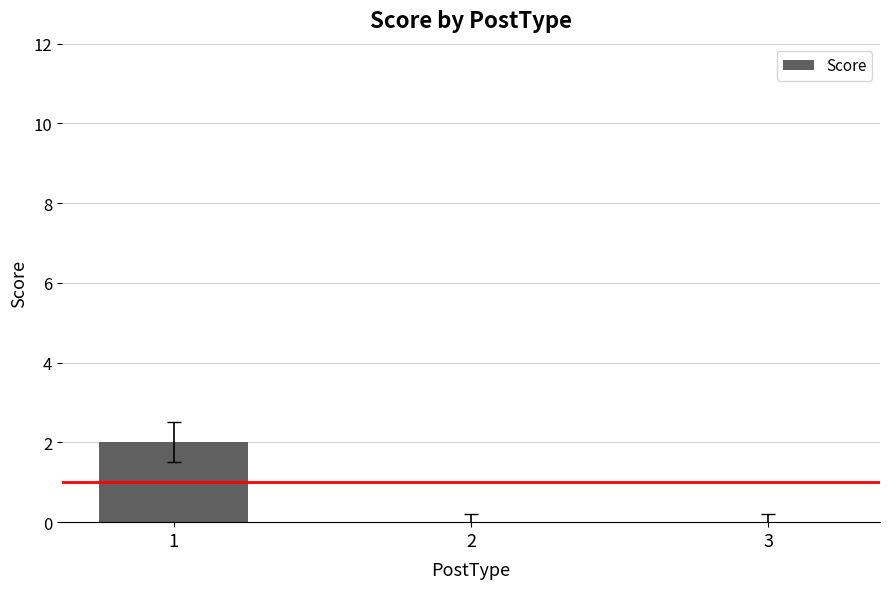

The value at 2 is 1. True or false?

False